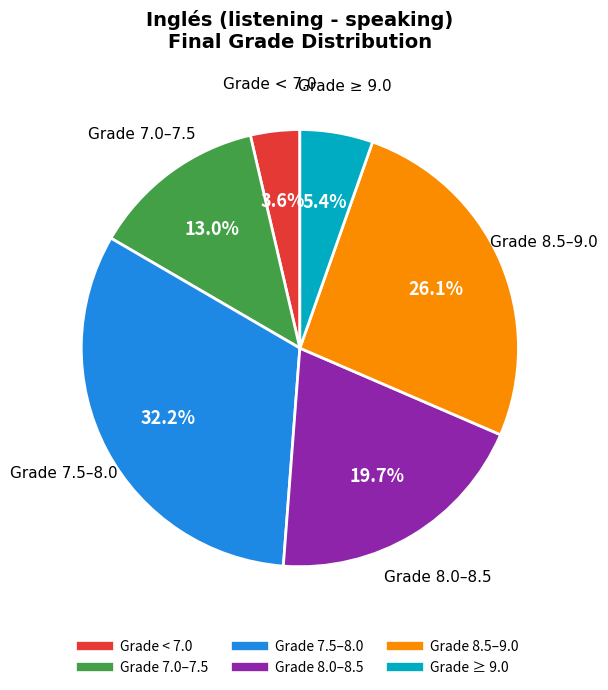

To the nearest percent, what is the average slice percentage?

17%